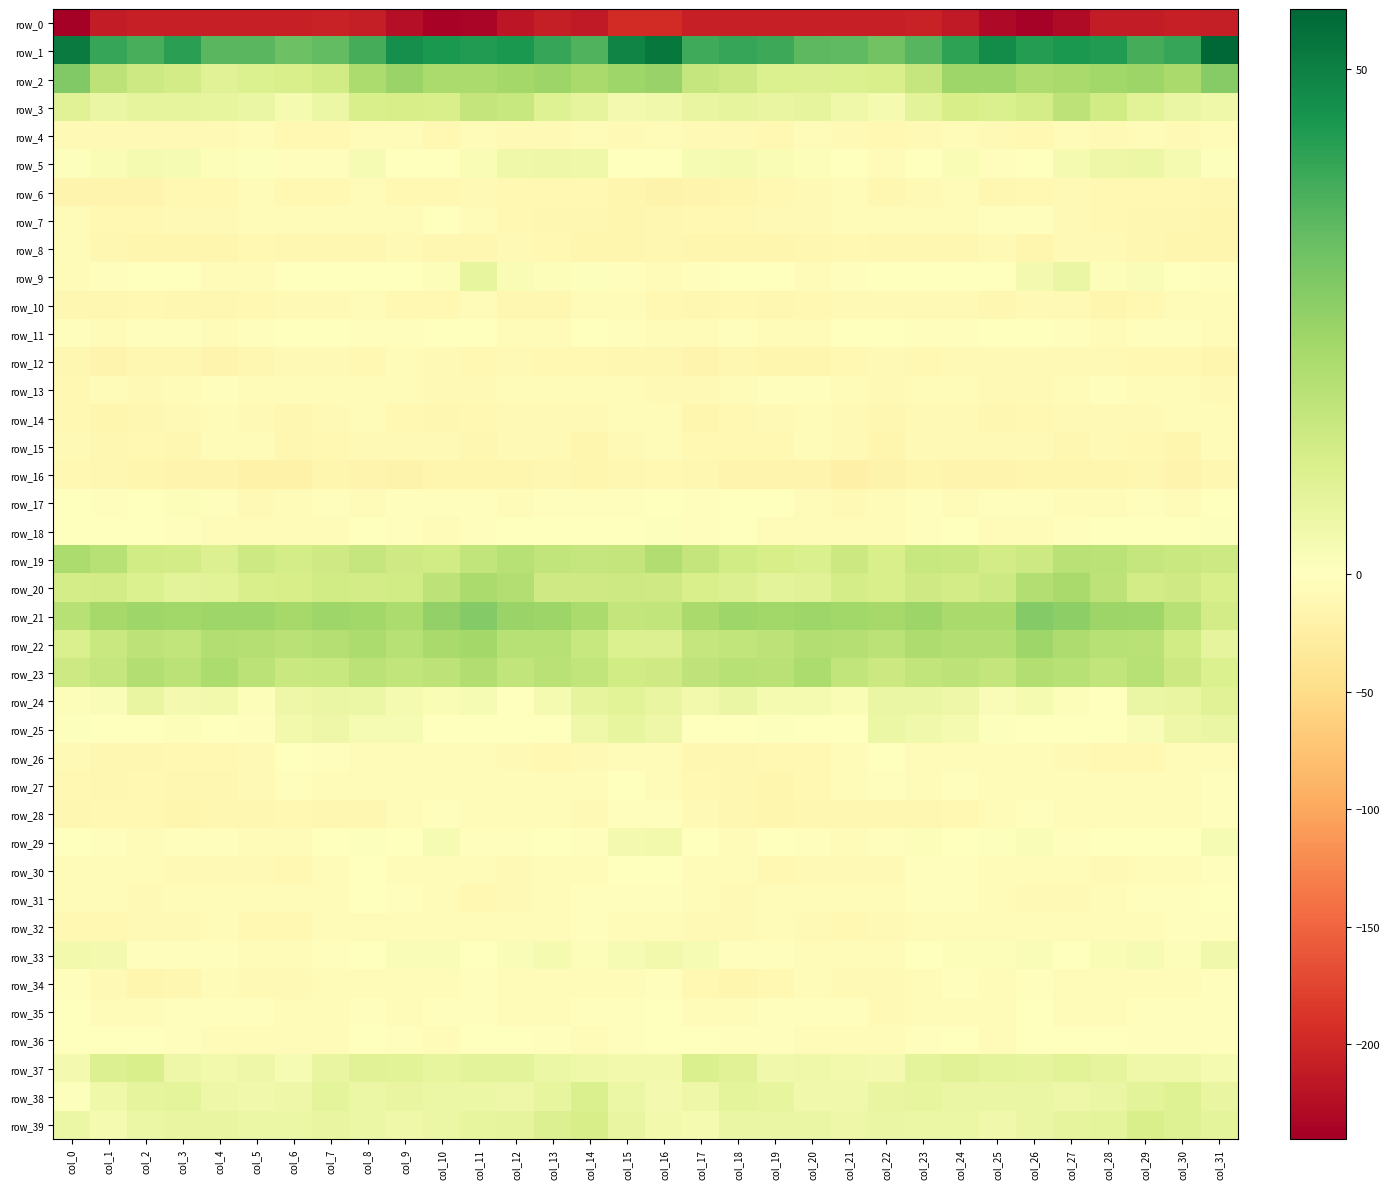

Between col_9 and col_19, which series saw the biggest shift?

row_0